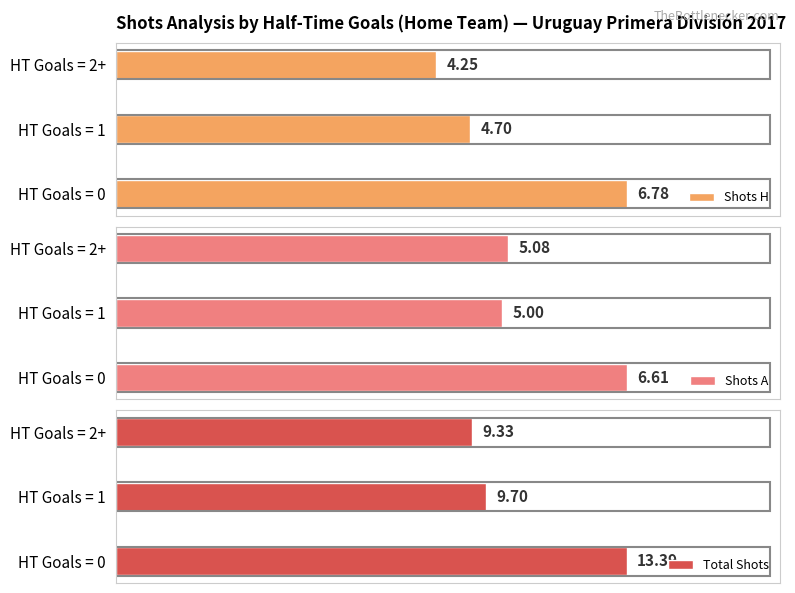

How many bars are there in each group?

3